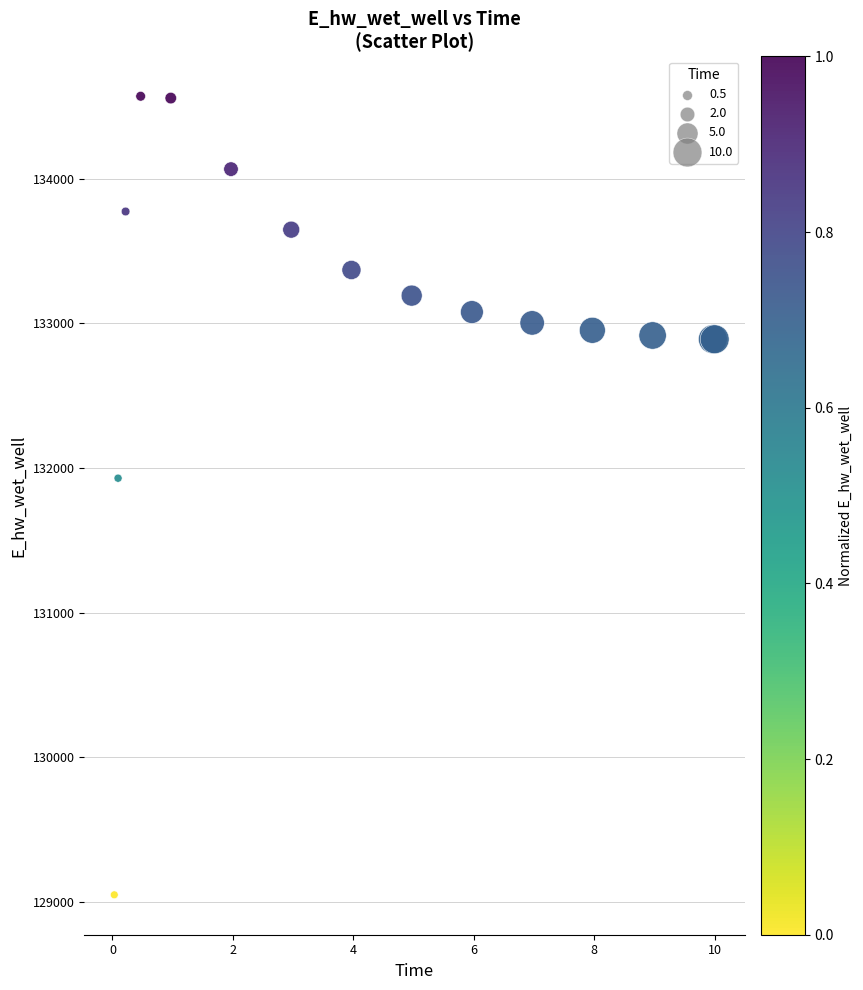

What Y value in the scatter plot is closest to 131808?

131928.8